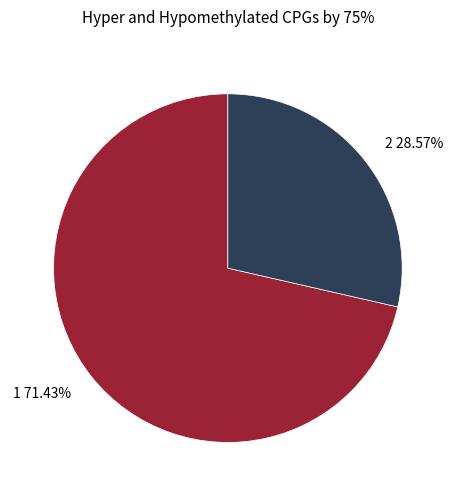

Which slice is the smallest?

2